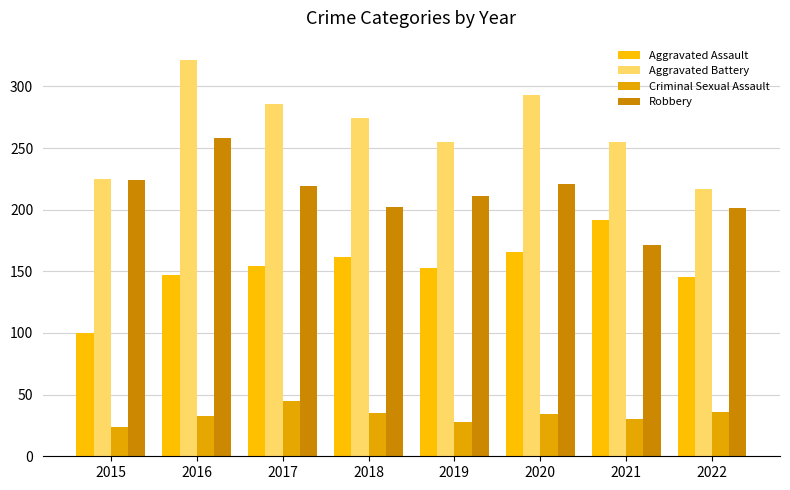

List the labels in order of Robbery value, smallest first.

2021, 2022, 2018, 2019, 2017, 2020, 2015, 2016